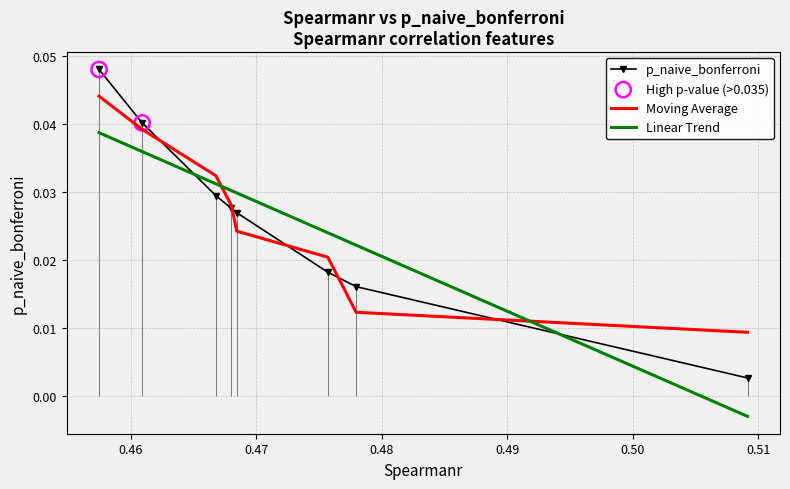

True or false: Linear Trend and p_naive_bonferroni cross at least once.

True